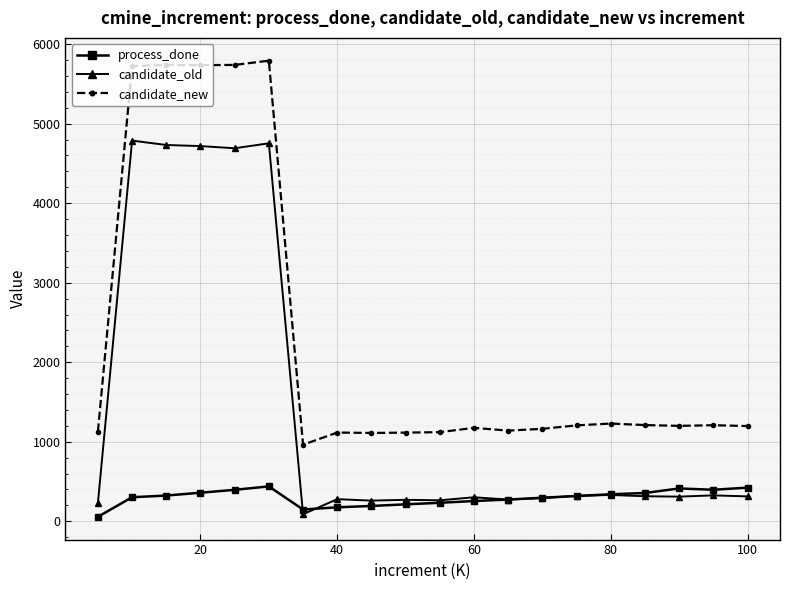

Which series has the widest spread of values?

candidate_new